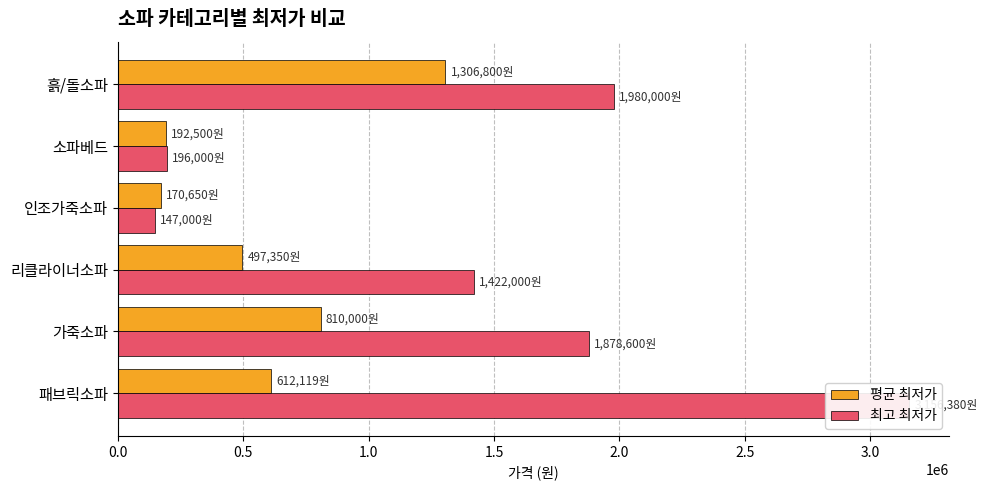

How many values in the 평균 최저가 series are below 612119?

3